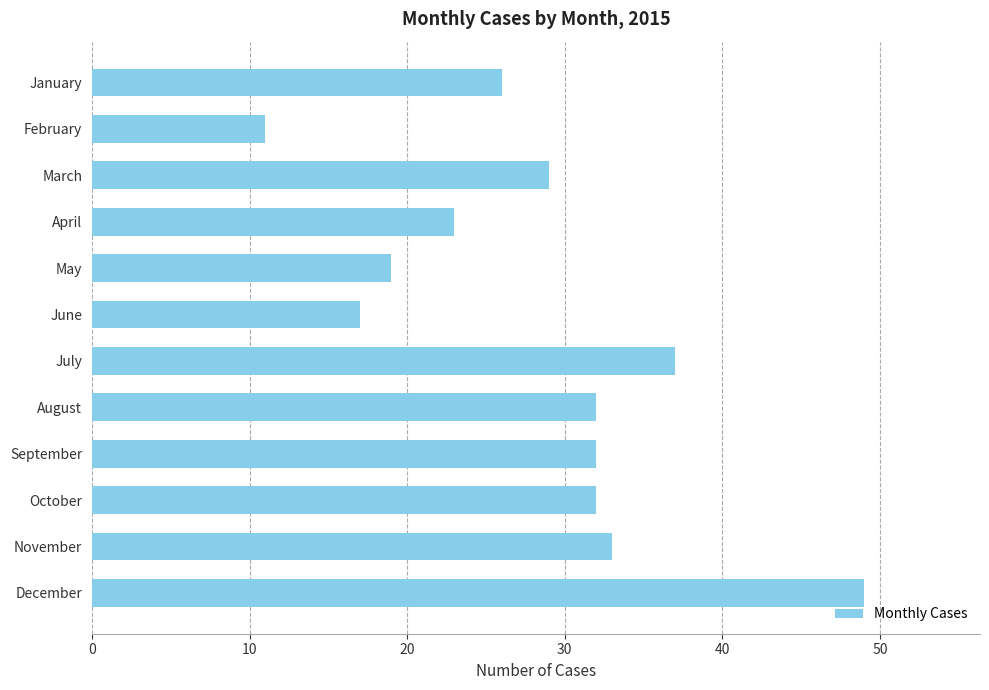

Approximately how many times larger is the value at September compared to January?

1.2